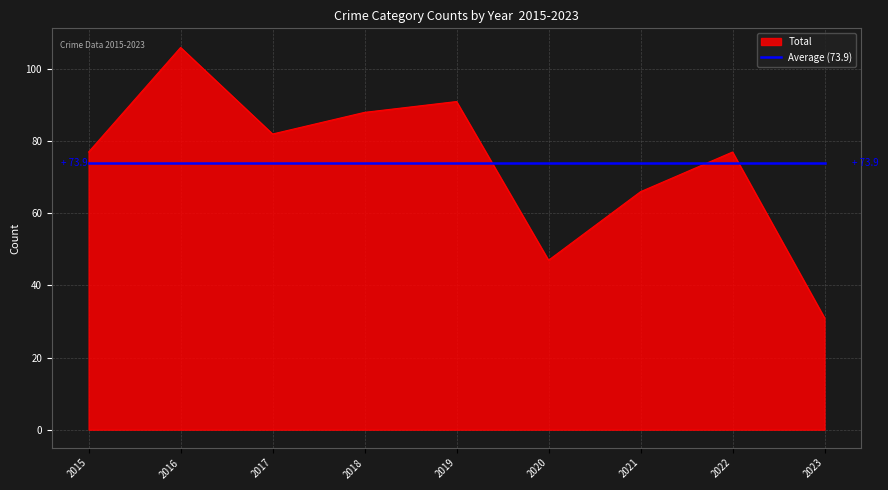

What is the difference between the highest and lowest values at 2023?

42.9